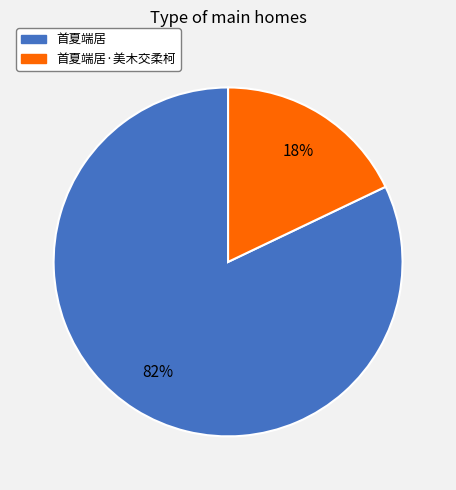

How many segments does this pie chart have?

2